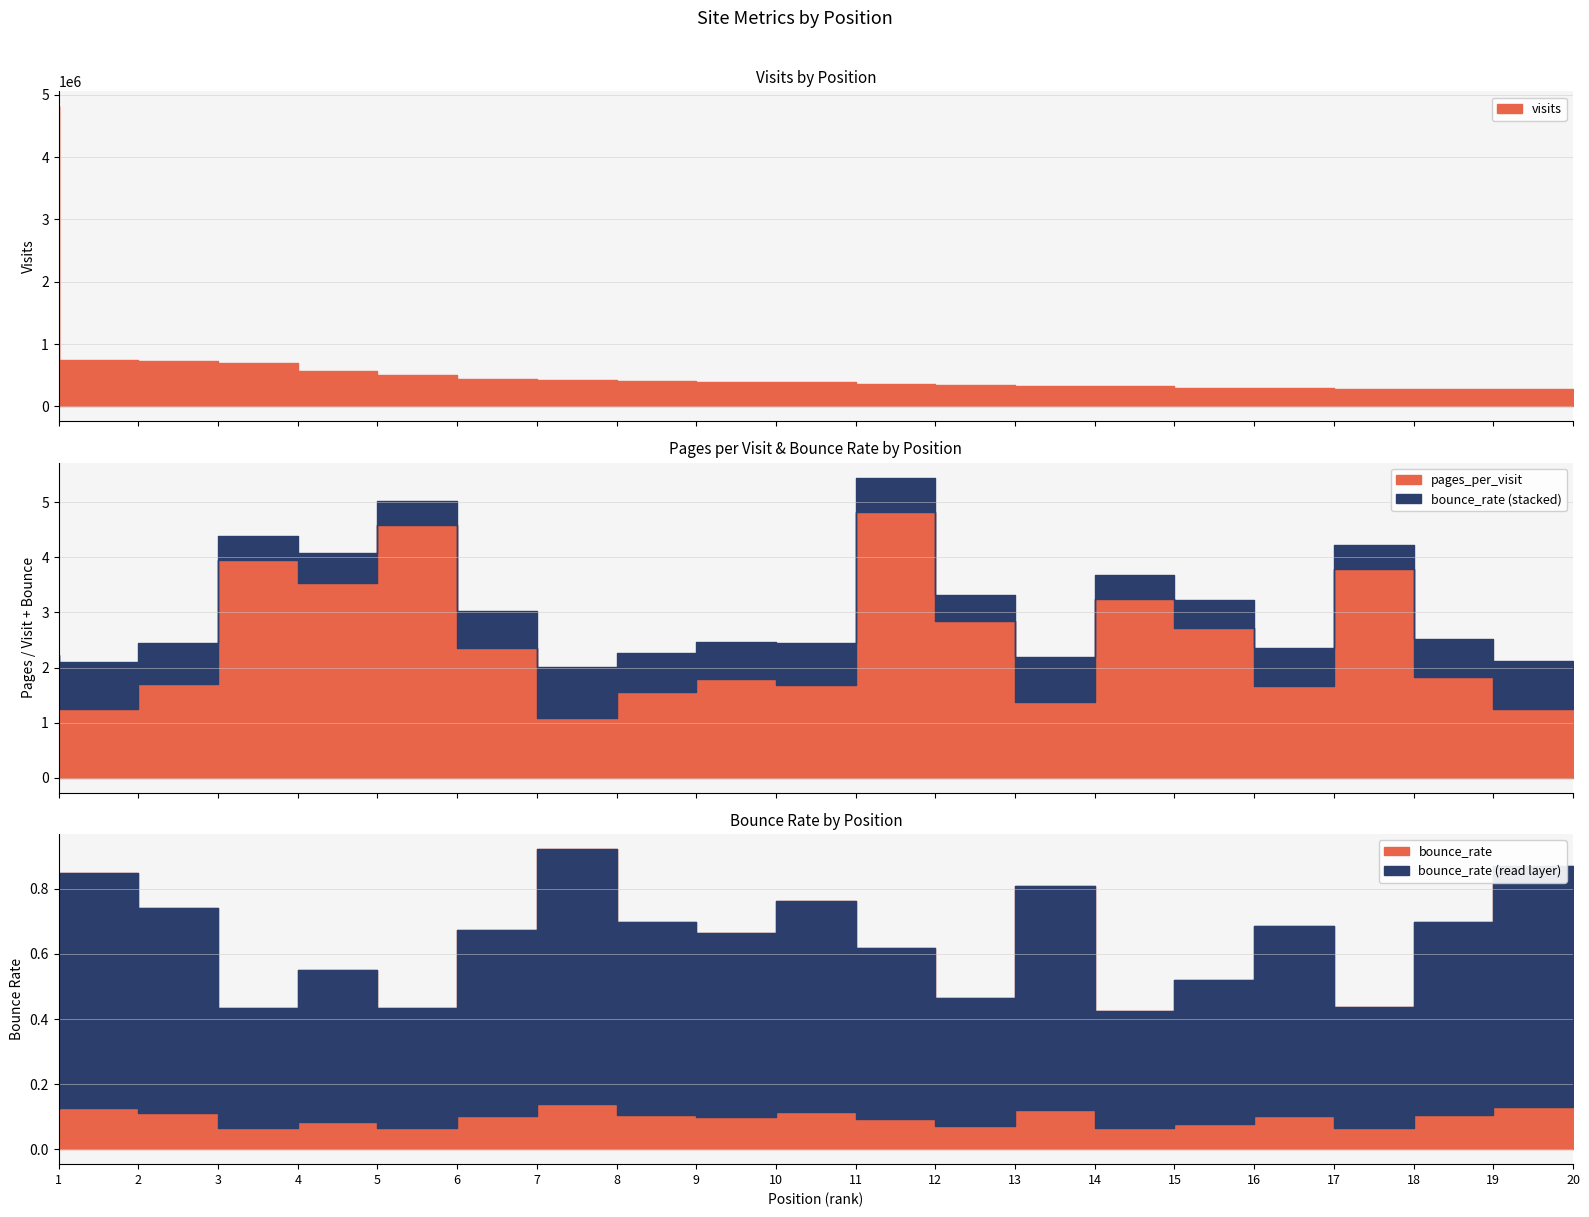

How many interior local valleys does the bounce_rate series have?

6